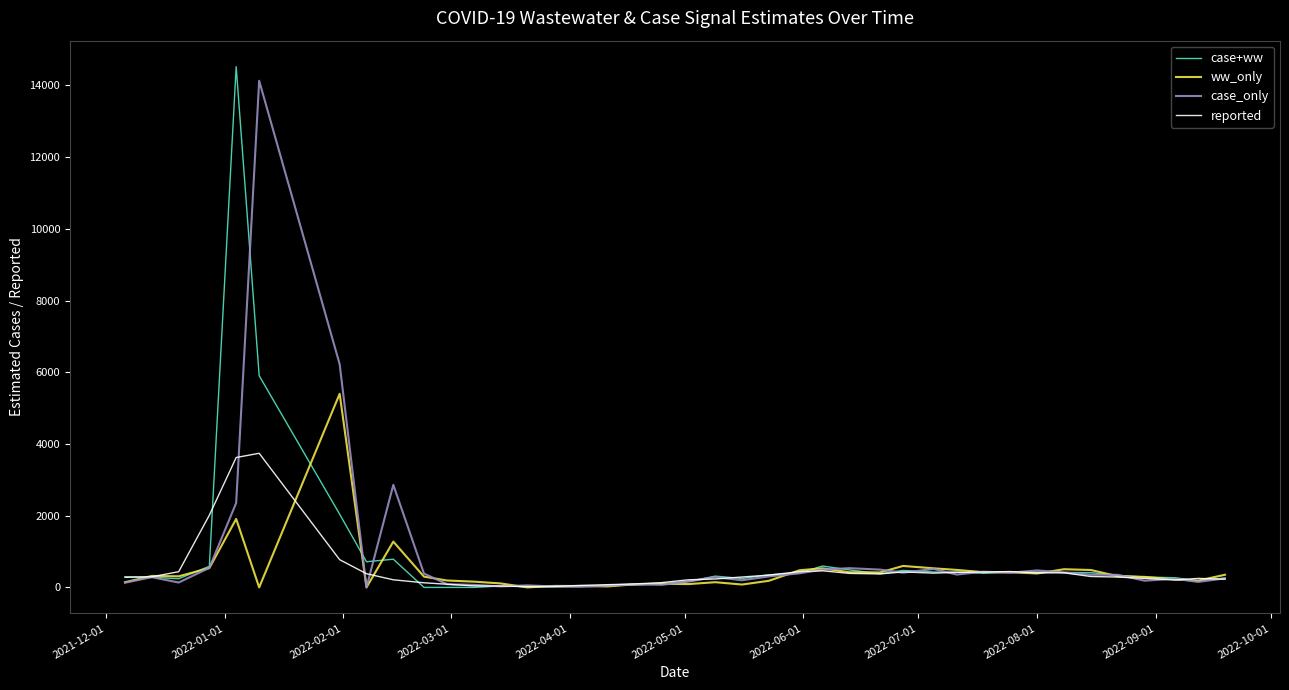

What is the maximum value for case+ww?

14519.9